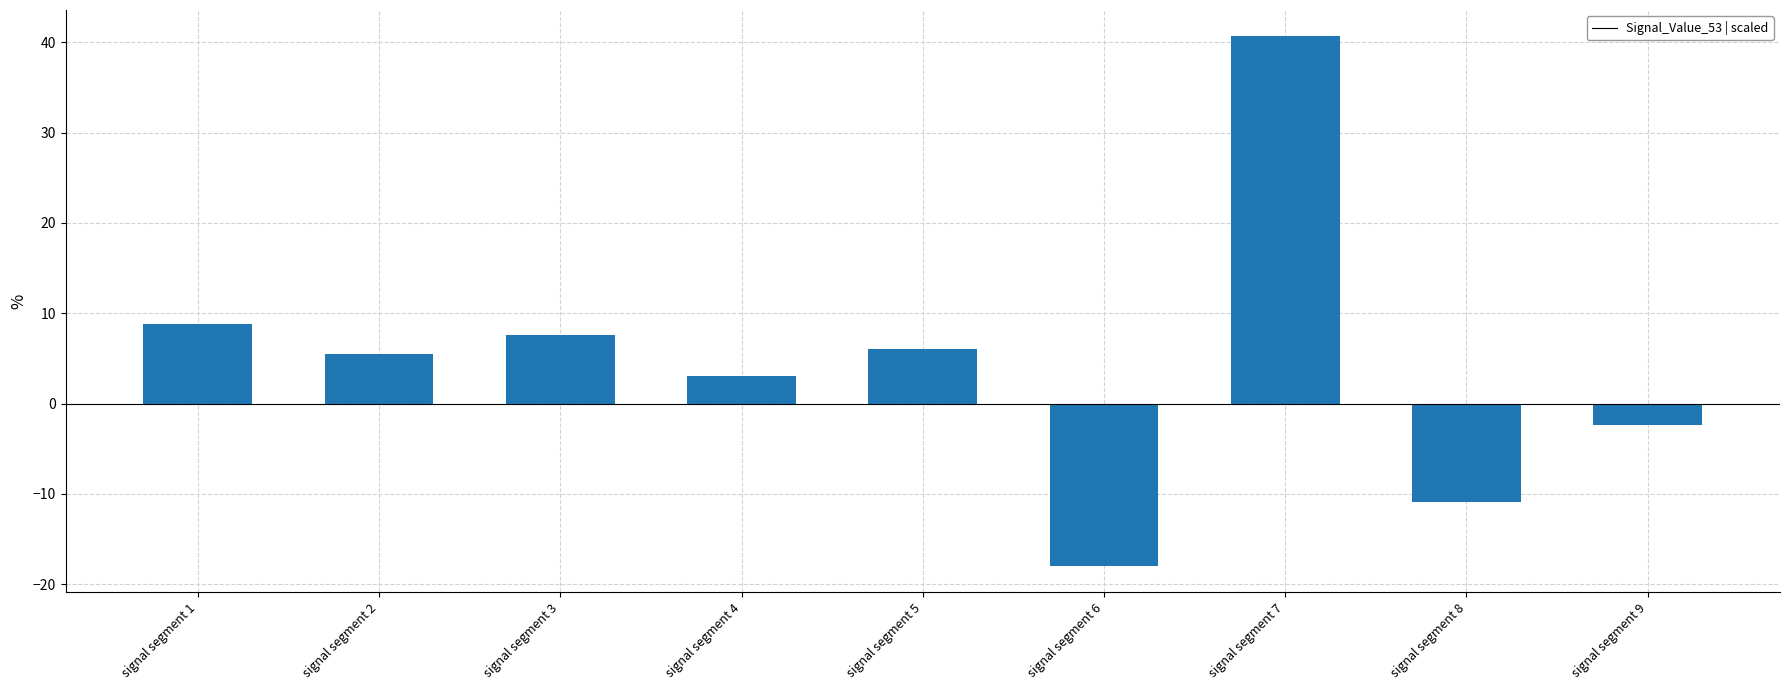

Reading left to right, extract all data points from this chart.

8.8	5.5	7.6	3.1	6.0	-17.9	40.6	-10.9	-2.4